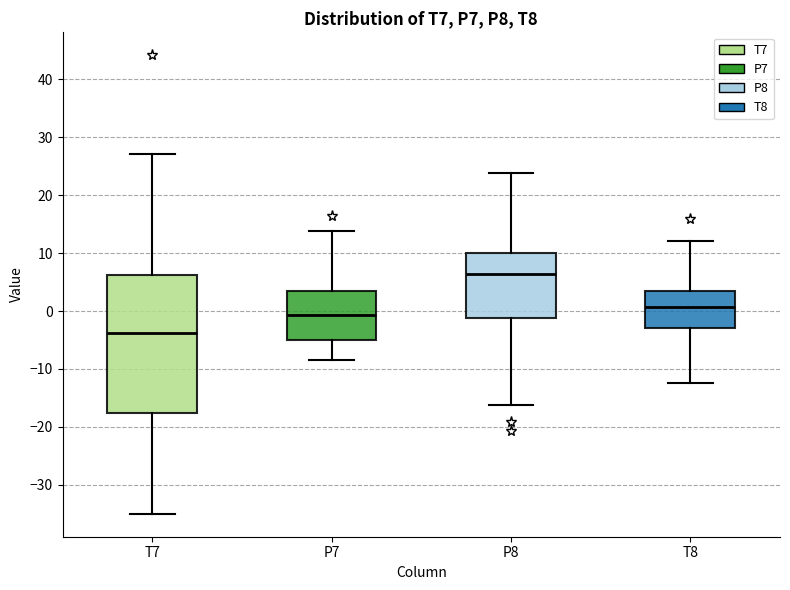

Where is the lower edge of the box for P7 on the y-axis? The values are not printed on the chart, so give them approximately, as read against the axis.

-5